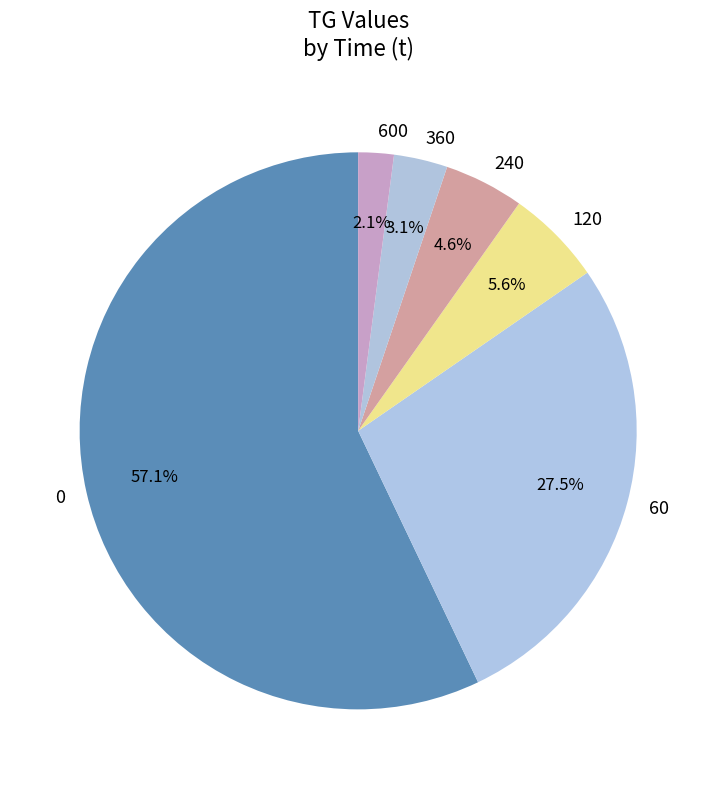

What percentage is the 360 slice, to the nearest percent?

3%